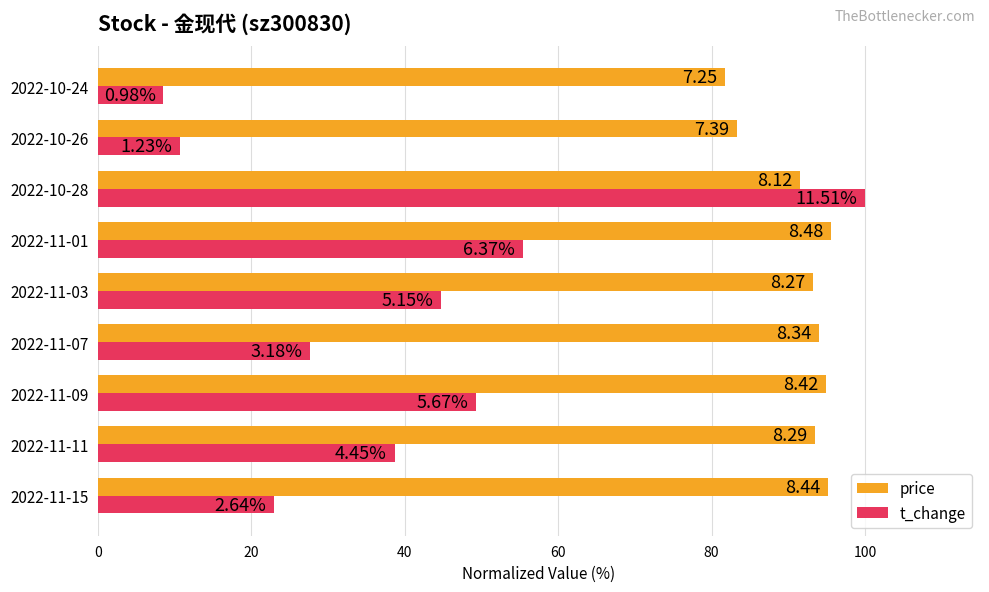

What are all the series names shown in the legend?

price, t_change